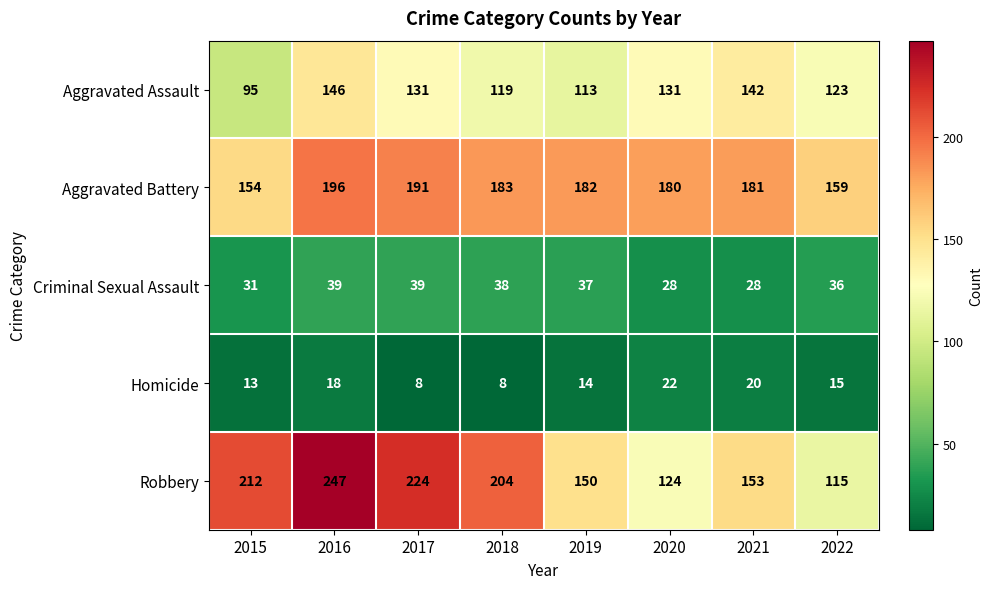

At which category does the chart reach its peak across all series?

2016